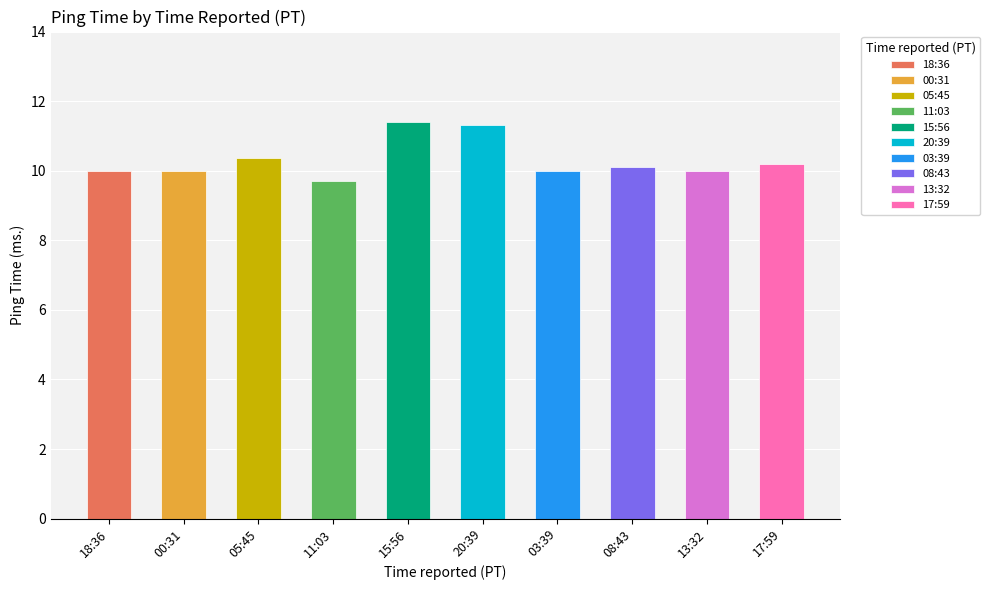

What is the smallest value displayed?

9.7